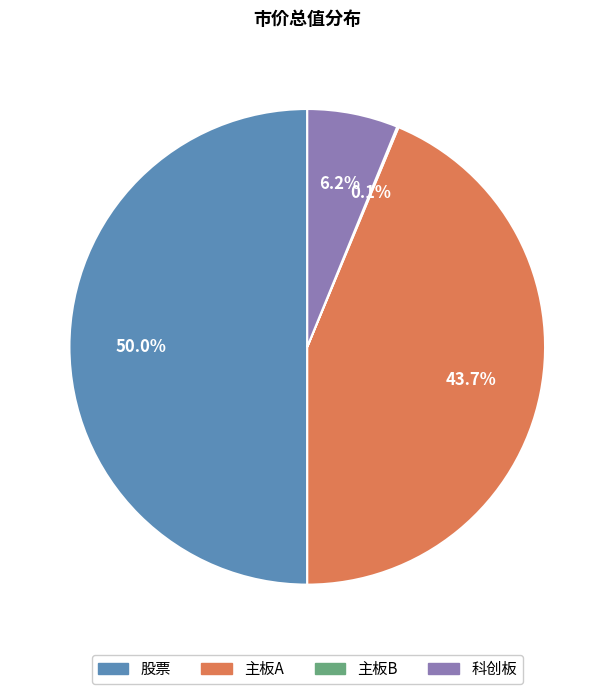

Which category accounts for the majority?

股票